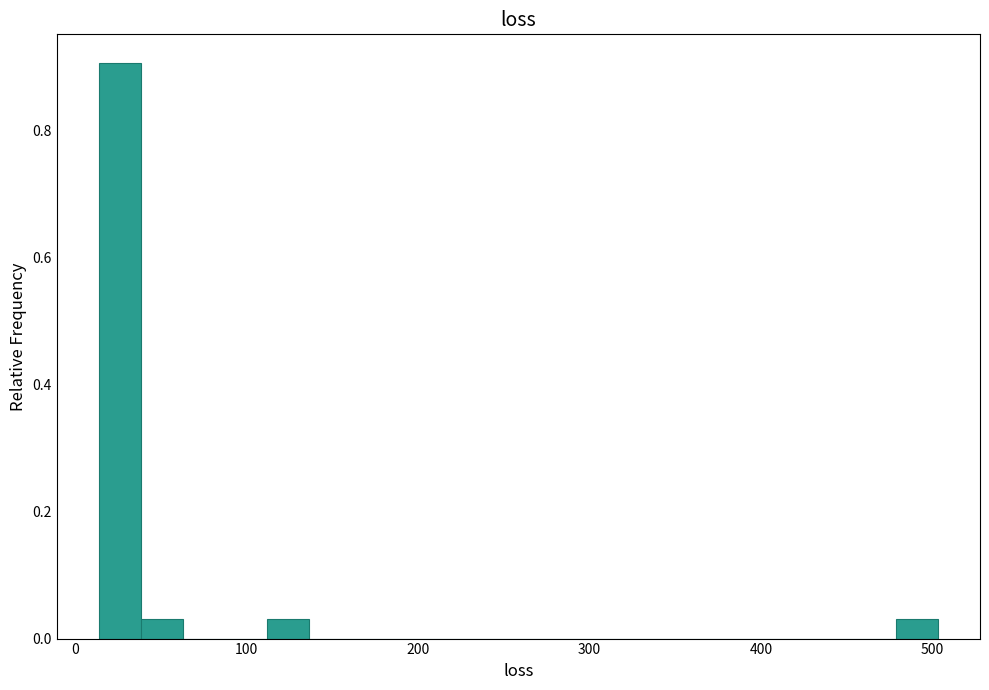

Around what value on the x-axis is the tallest bar? Give the approximate position of its centre, as read against the axis.

30